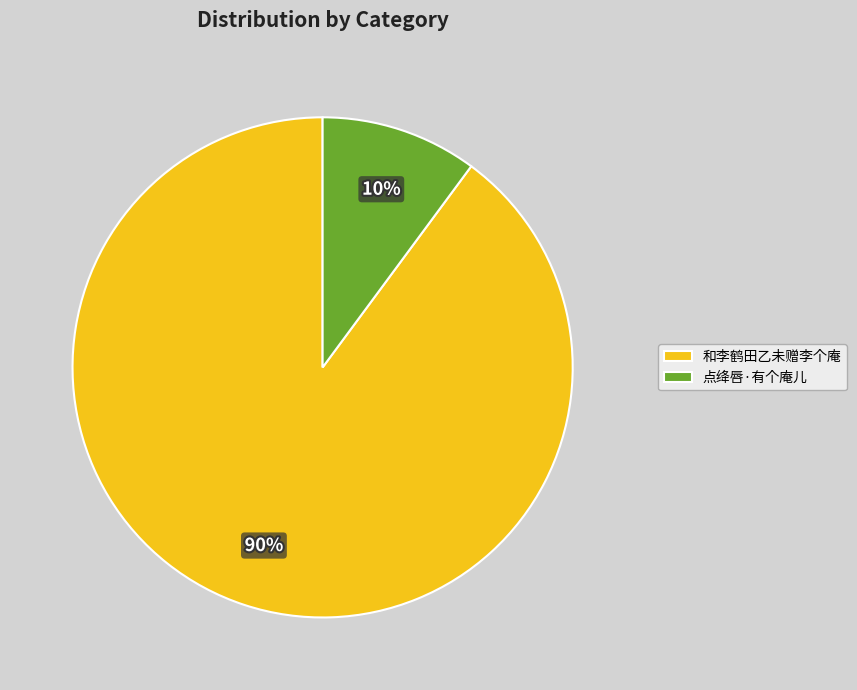

To the nearest percent, what is the average slice percentage?

50%